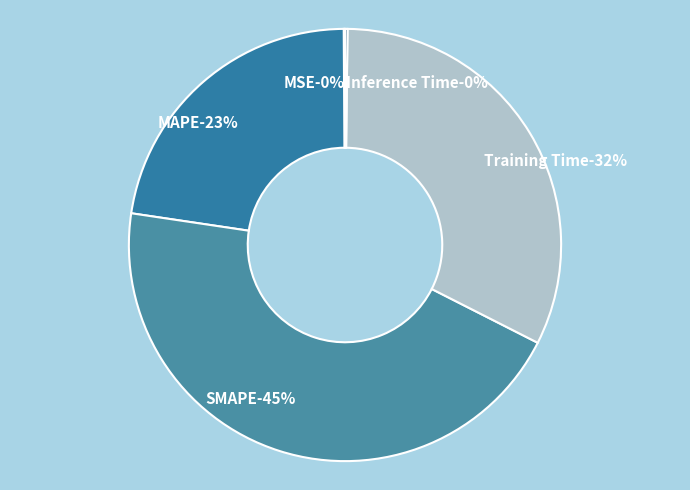

Is it true that SMAPE is 38% of the pie?

False